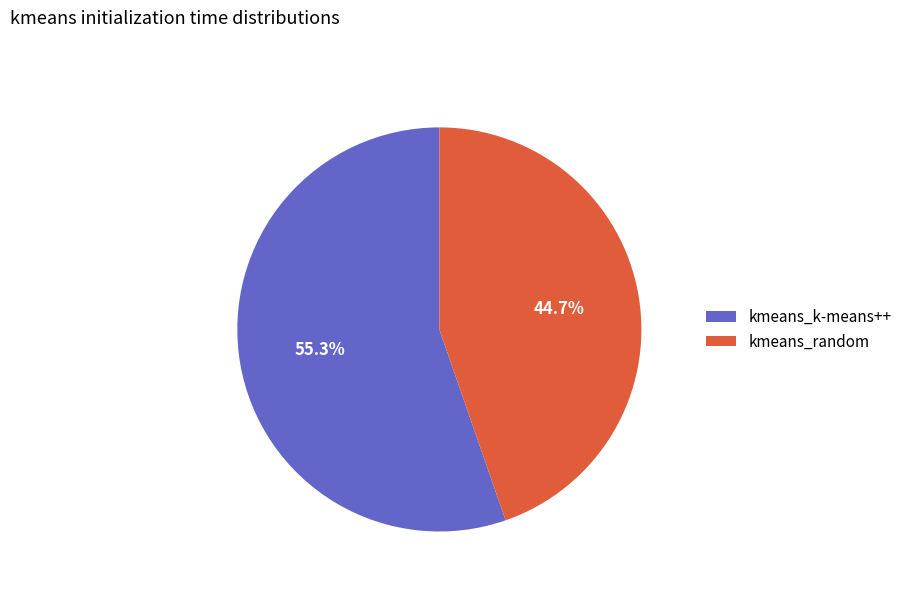

What is the total percentage of kmeans_k-means++ and kmeans_random?

100.0%